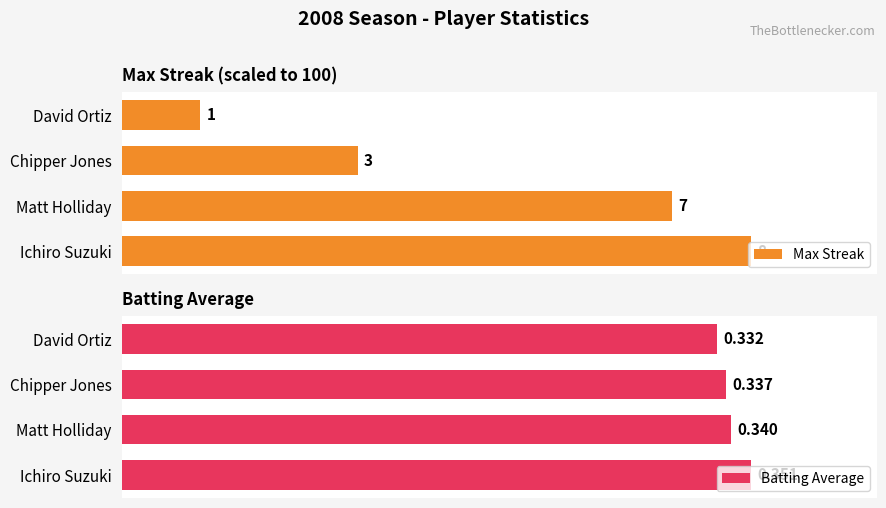

Which series has the widest spread of values?

Max Streak